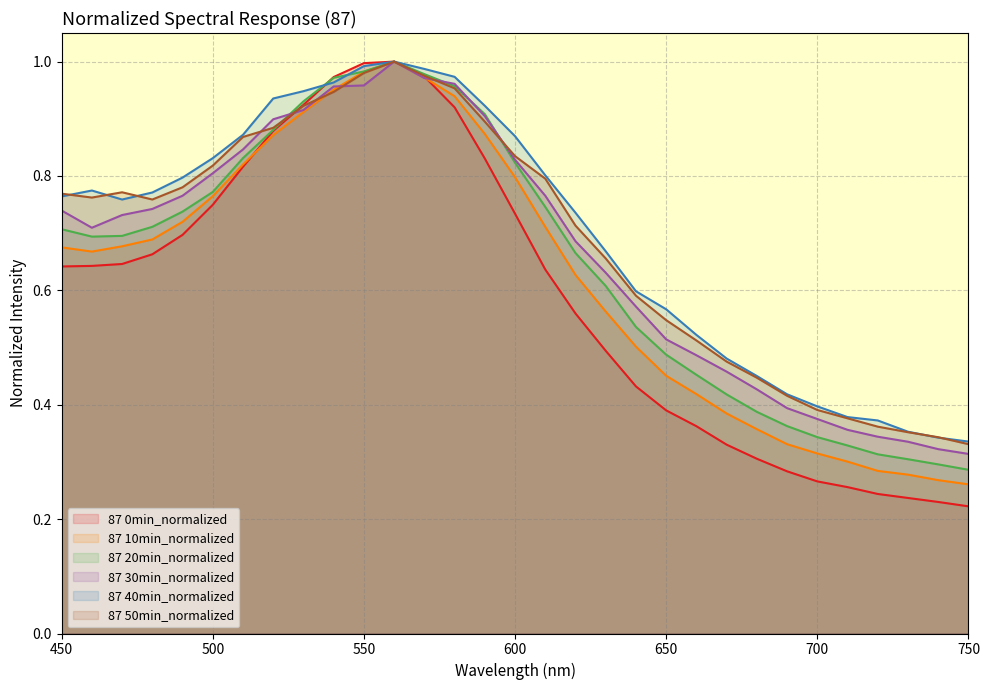

Does the chart have visible grid lines?

Yes